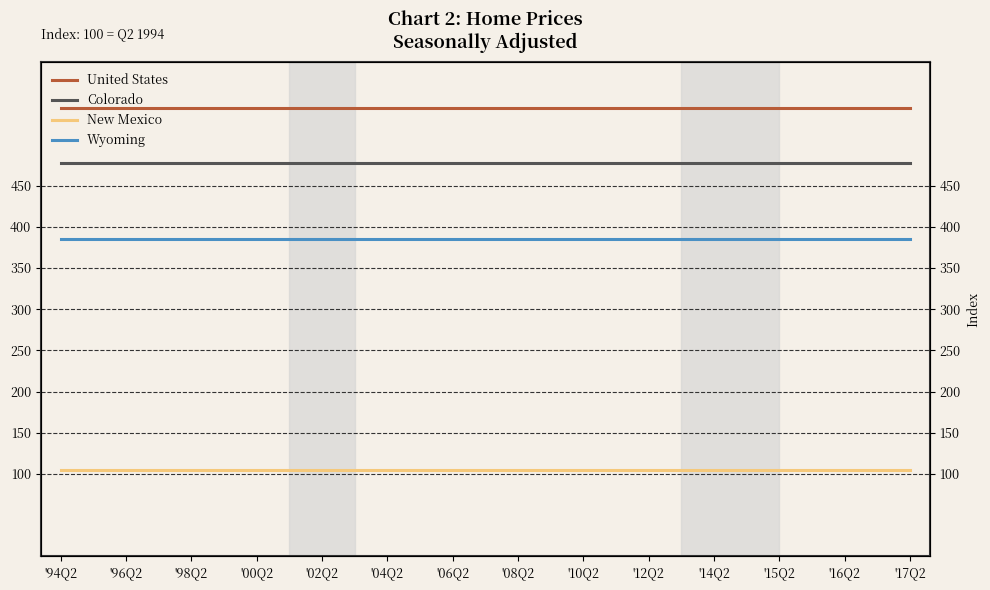

Which series has the largest range (max minus min)?

United States